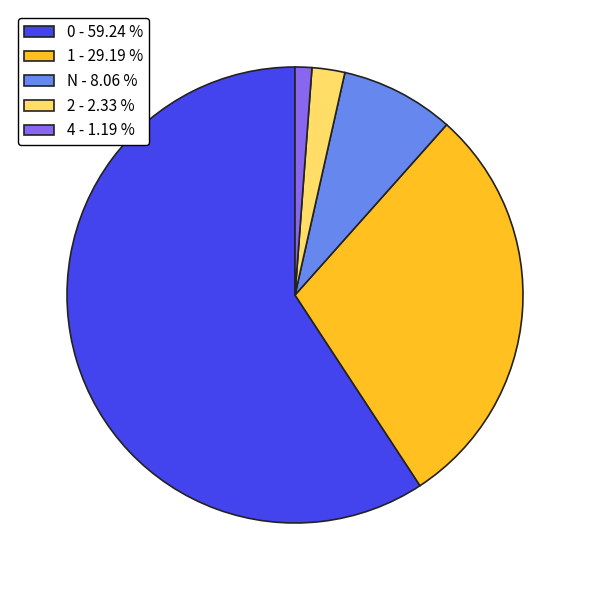

Which category has the smallest portion of the pie?

4 - 1.19 %